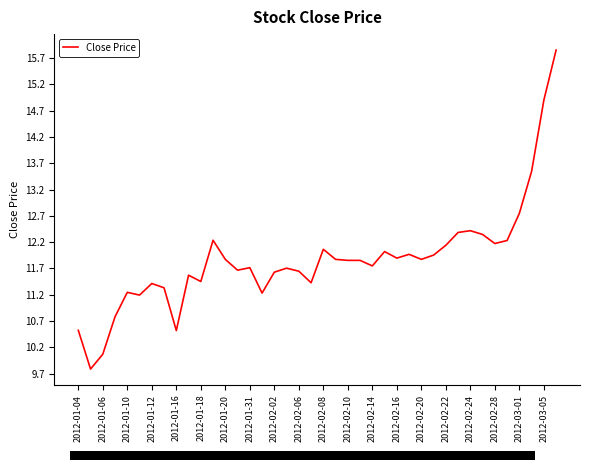

What is the smallest value displayed?

9.8